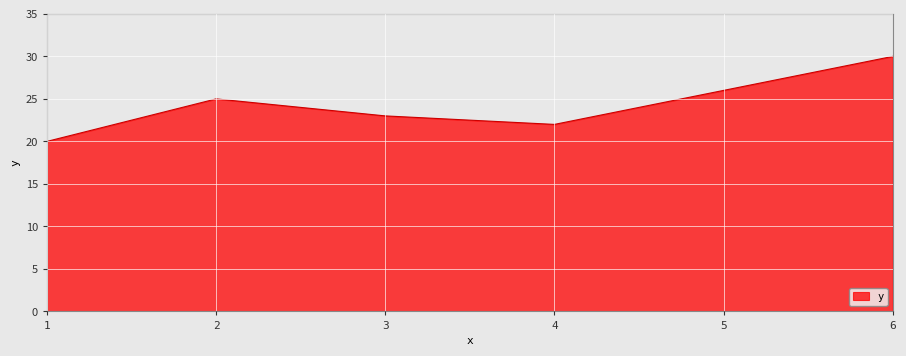

How many values are below 25?

3